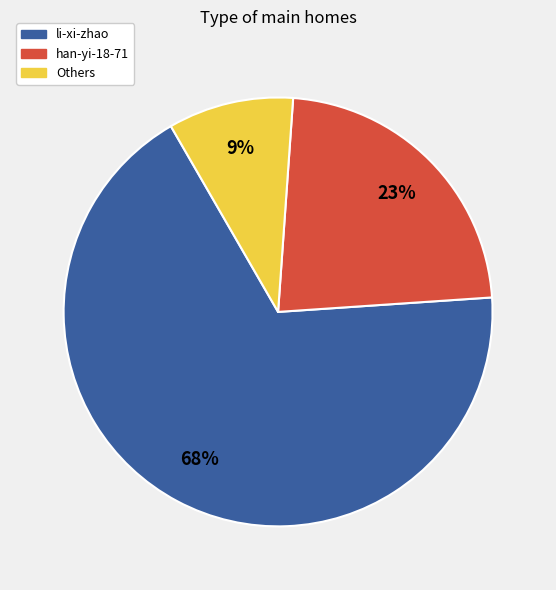

To the nearest percent, what is the average slice percentage?

33%